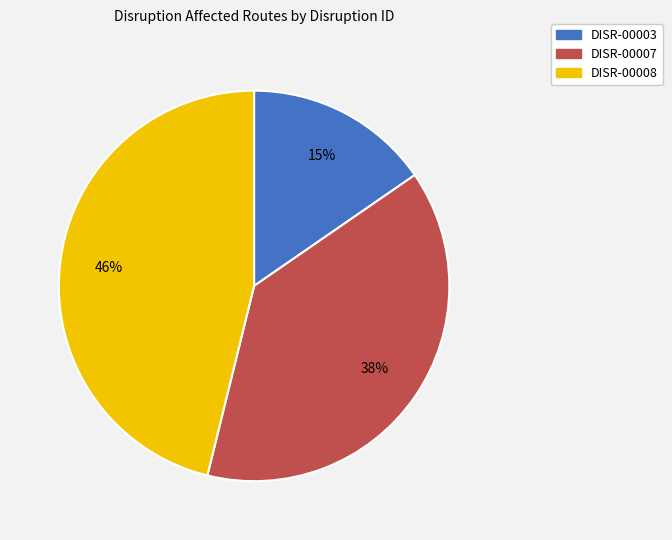

Does DISR-00008 account for over 50% of the chart?

No